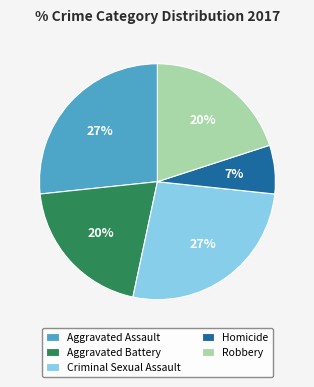

What is the ratio of the value at Aggravated Assault to the value at Criminal Sexual Assault?

1.0